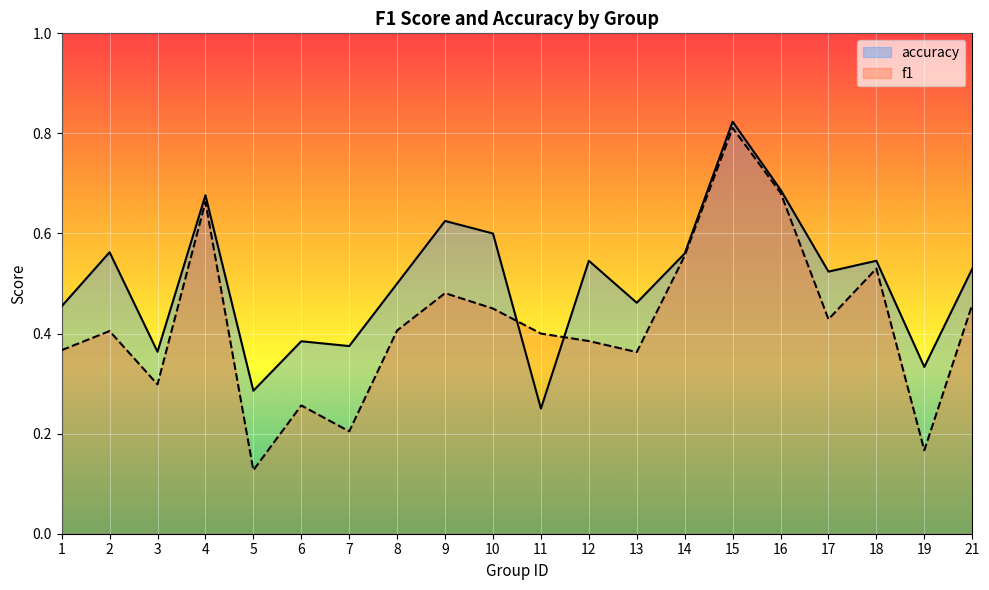

What is the difference between the f1 values at 6 and 4?

0.4